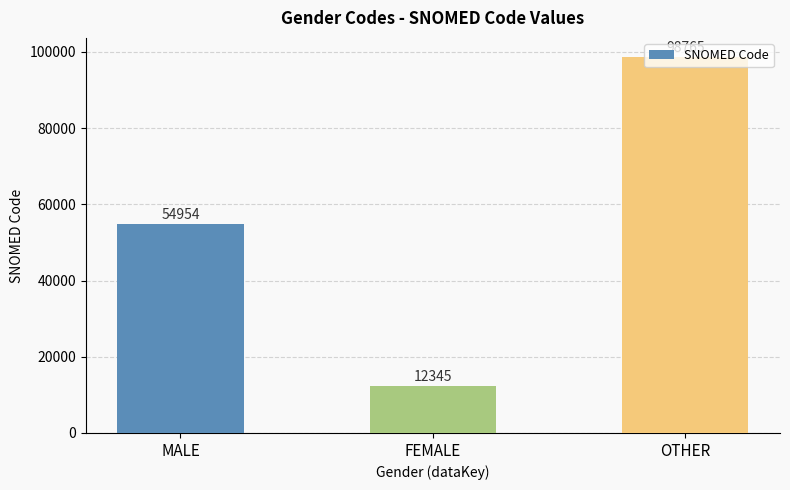

Between MALE and FEMALE, which is larger?

MALE